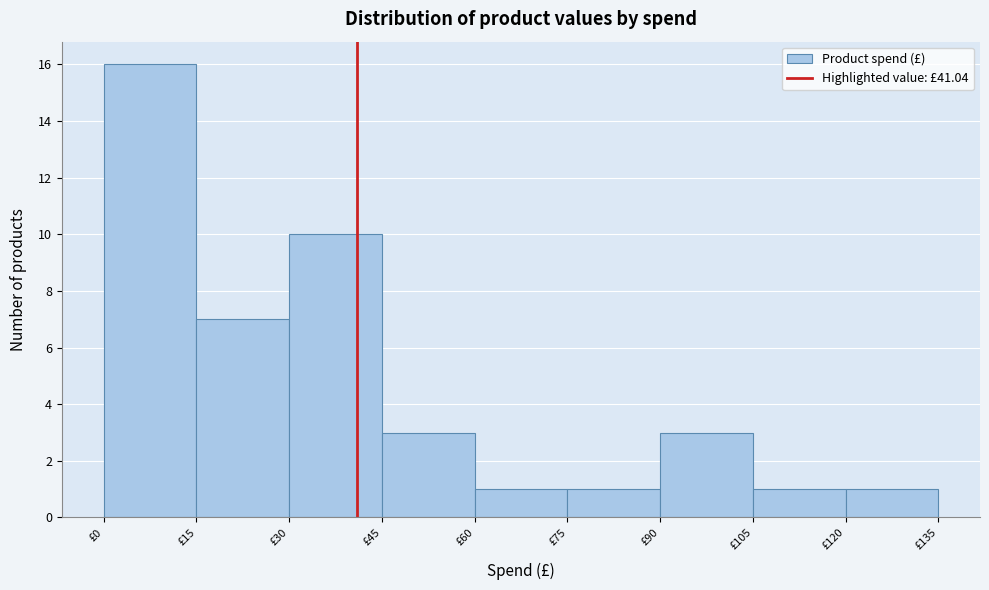

How tall is the bar that spans 105 to 120 on the x-axis? Neither the bar edges nor the heights are printed on the chart, so give them approximately, as read against the axes.

1